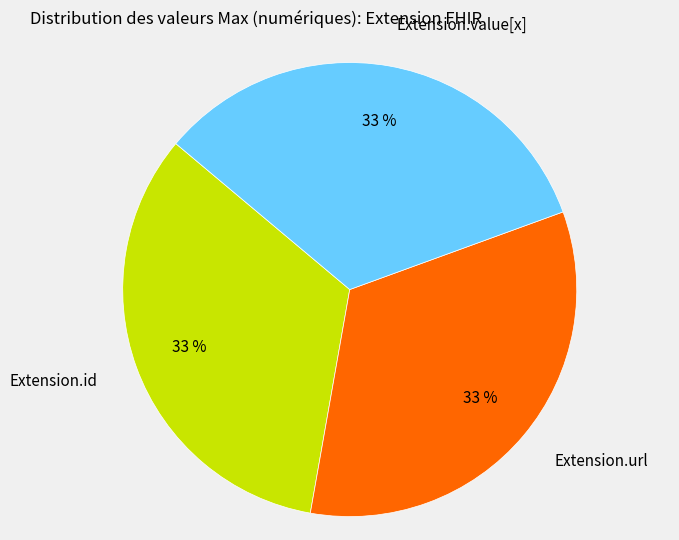

How many segments does this pie chart have?

3